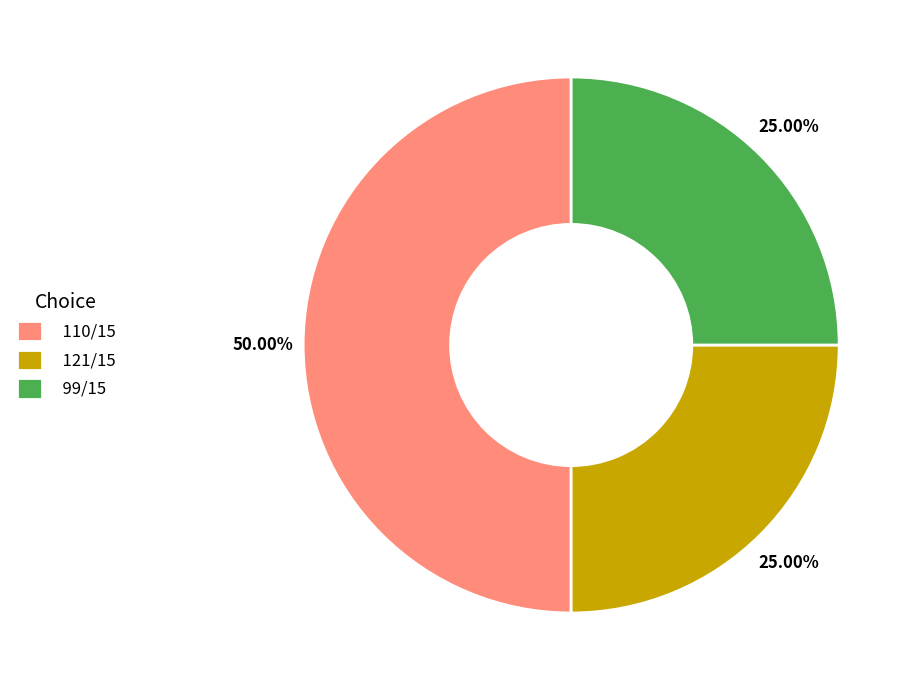

Is 99/15 the majority of the pie?

No